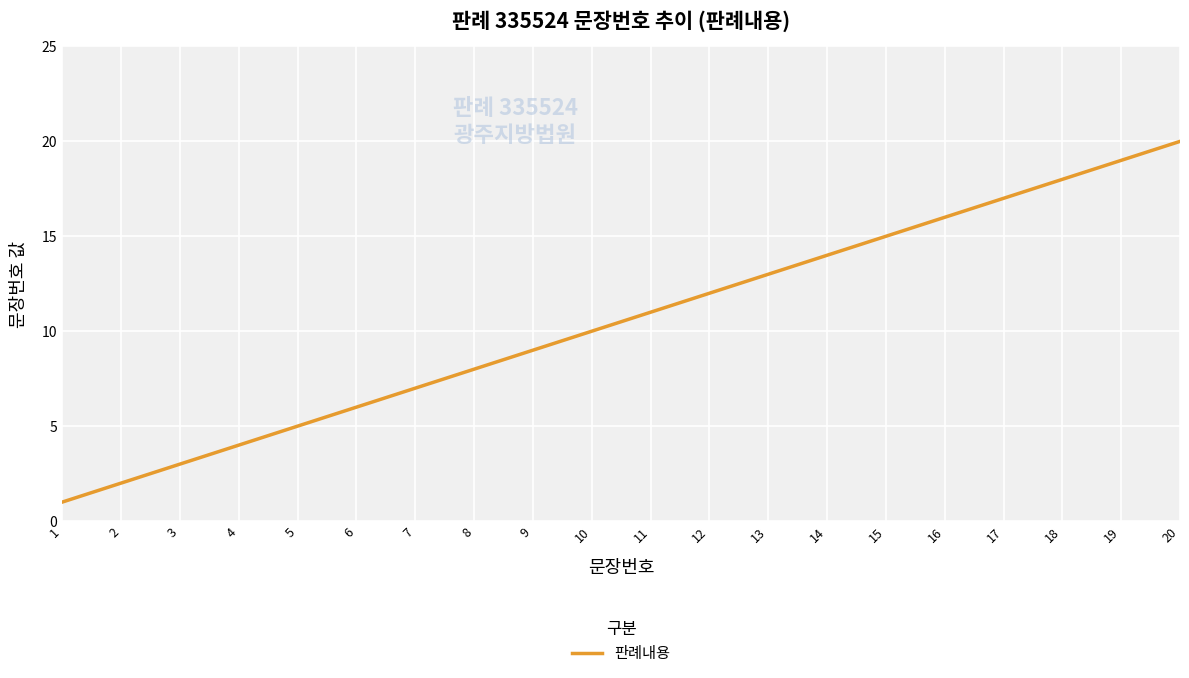

What is the change in value from 10 to 20?

+10